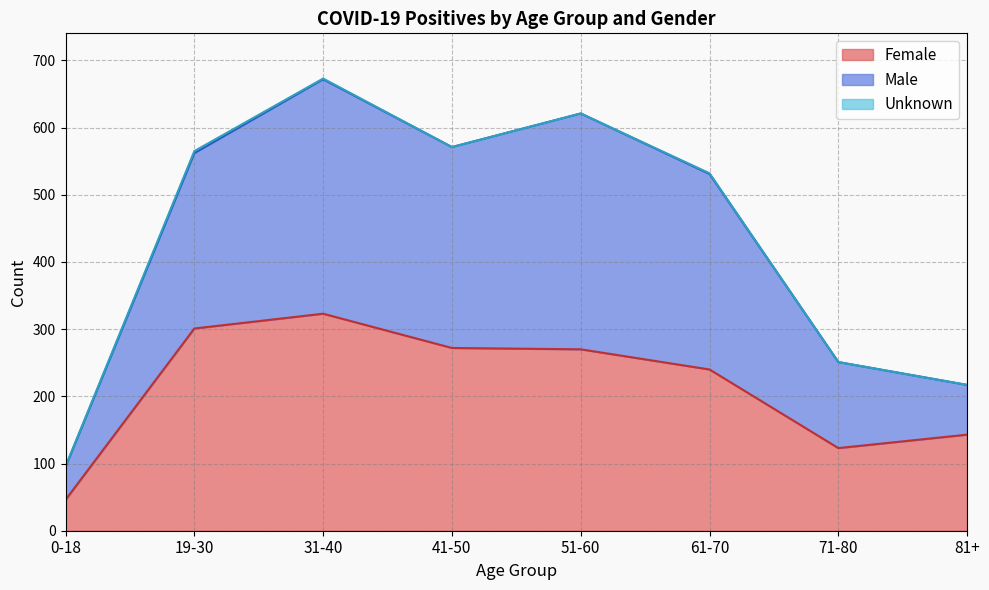

True or false: Female has a value of 530 at 19-30.

False